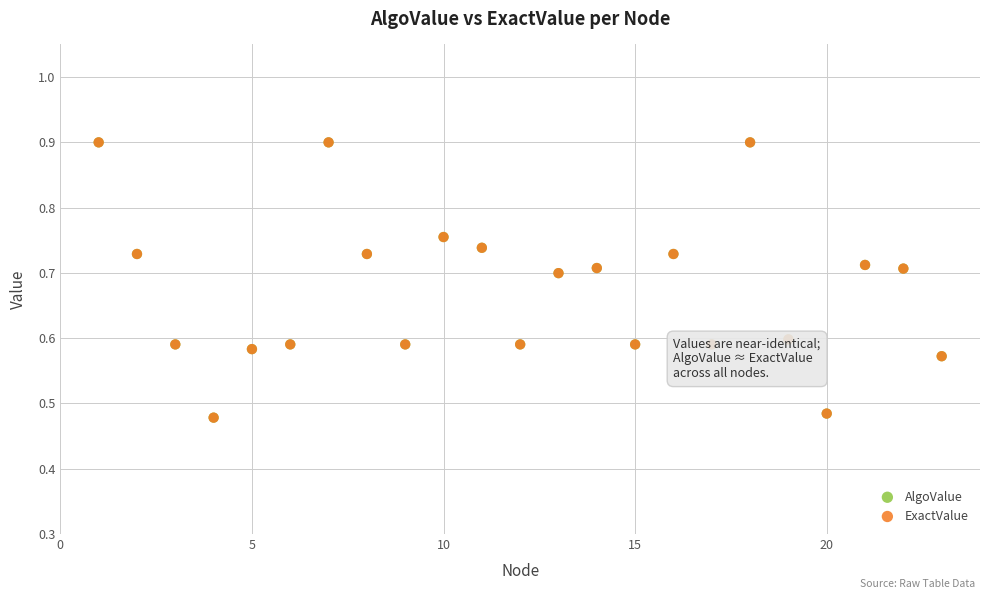

What are all the series names shown in the legend?

AlgoValue, ExactValue